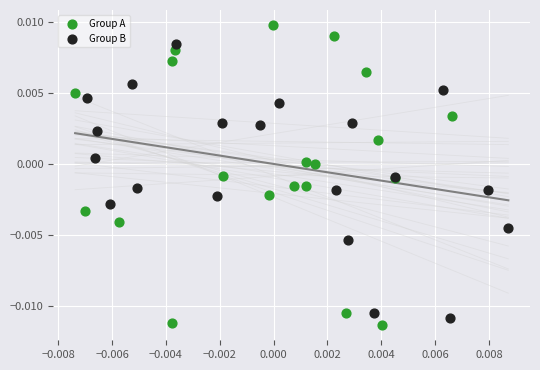

Which series reaches the minimum Y coordinate?

Group A